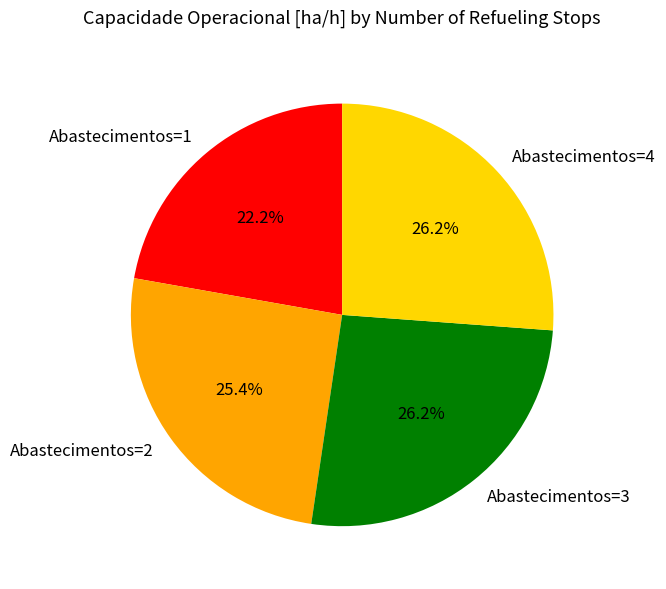

How many segments does this pie chart have?

4